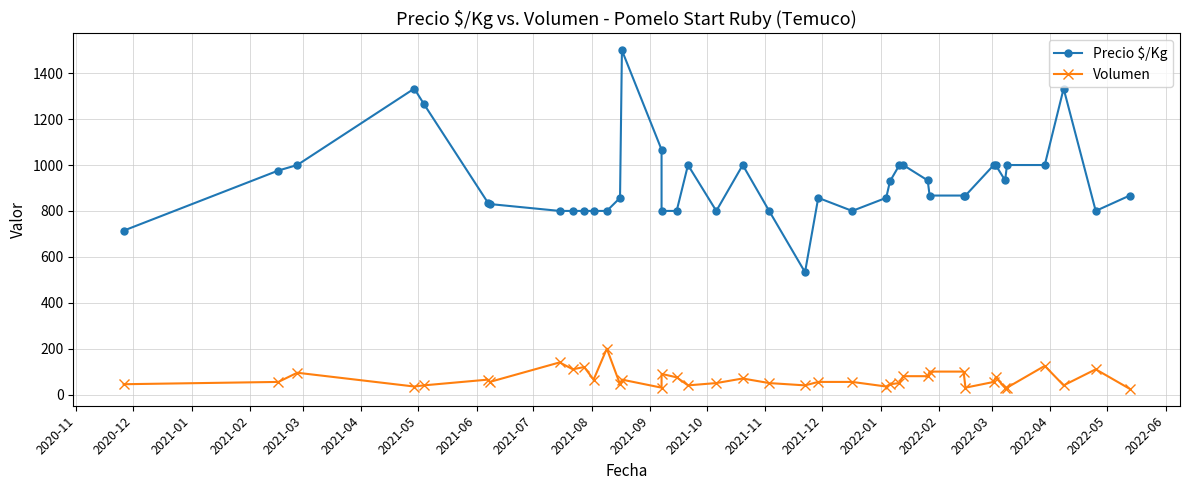

Which has a higher value, 2021-02 or 2020-11?

2021-02